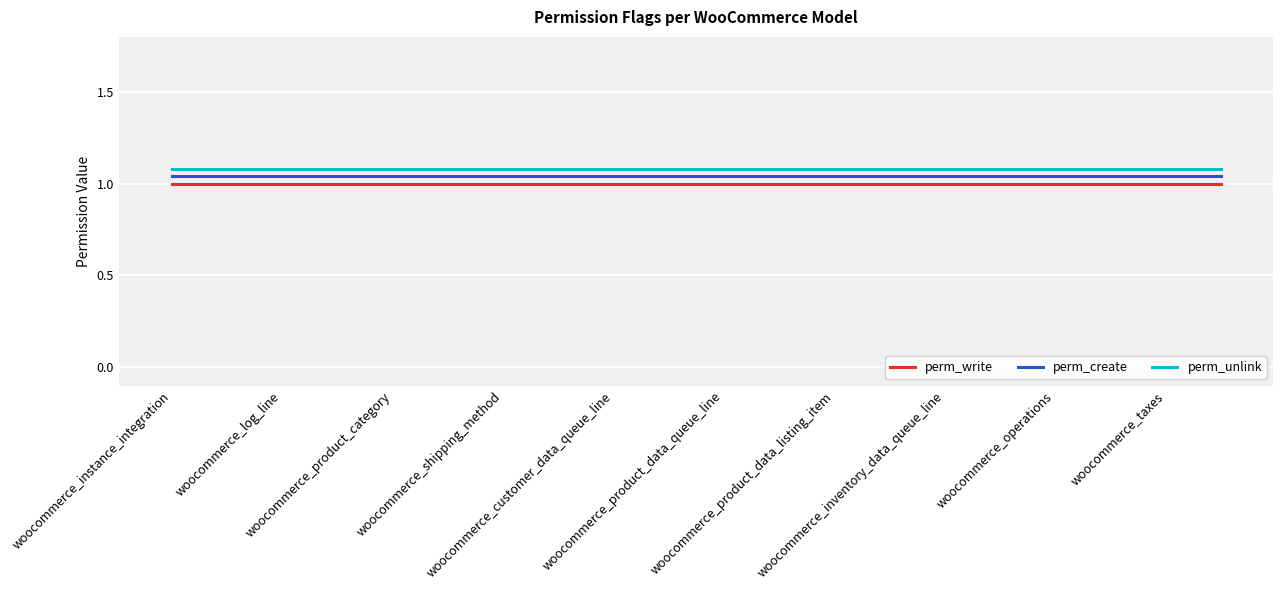

What is the sum of all perm_create values?

20.8